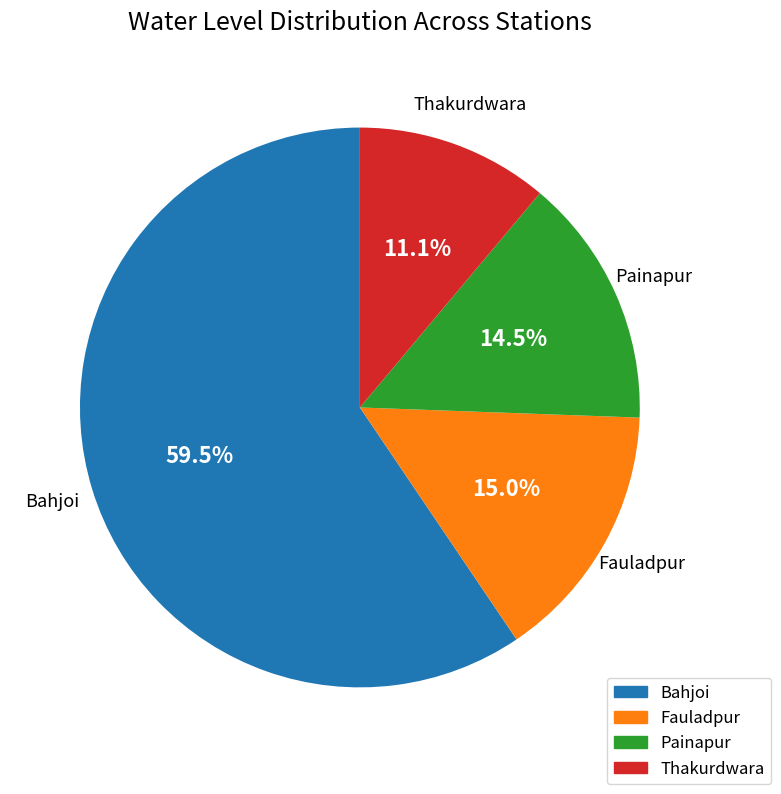

To the nearest percent, what percentage of the pie is Thakurdwara?

11%